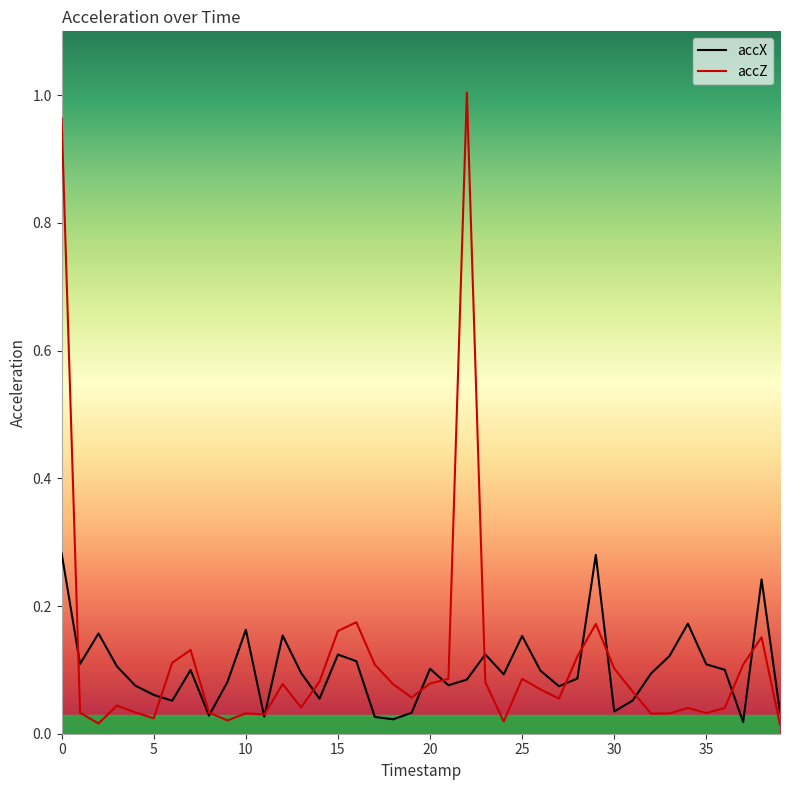

The accX series shows 0.1 at 36. True or false?

False